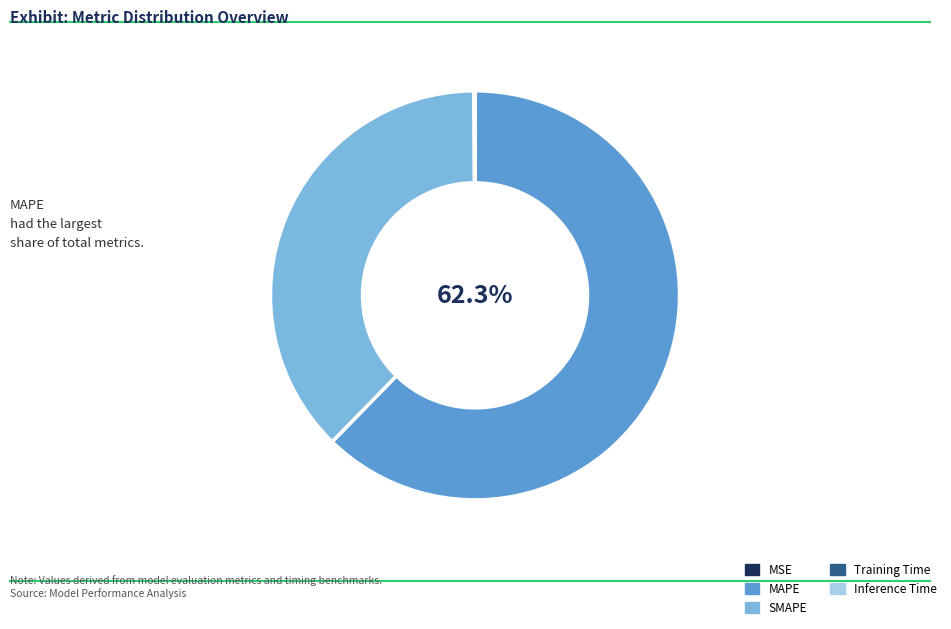

True or false: SMAPE accounts for 38% of the total.

True